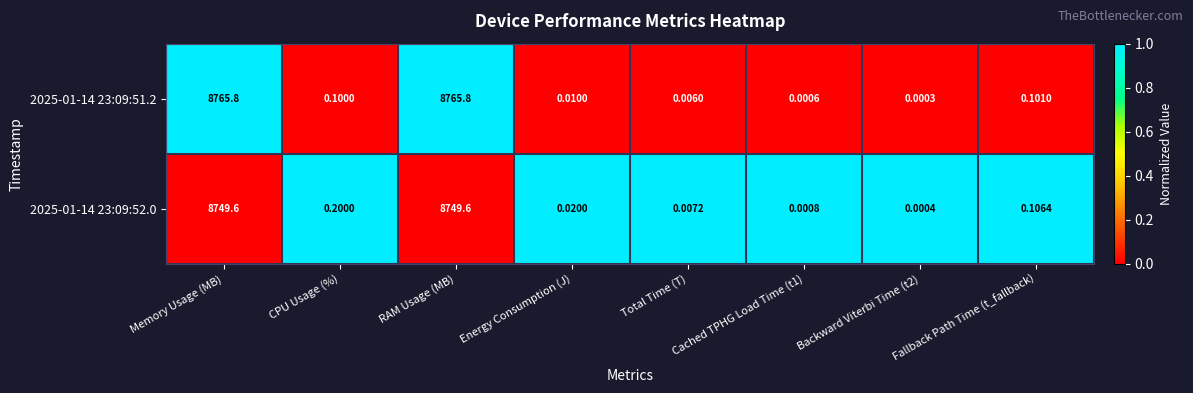

Which series has the largest total across all categories?

2025-01-14 23:09:51.2